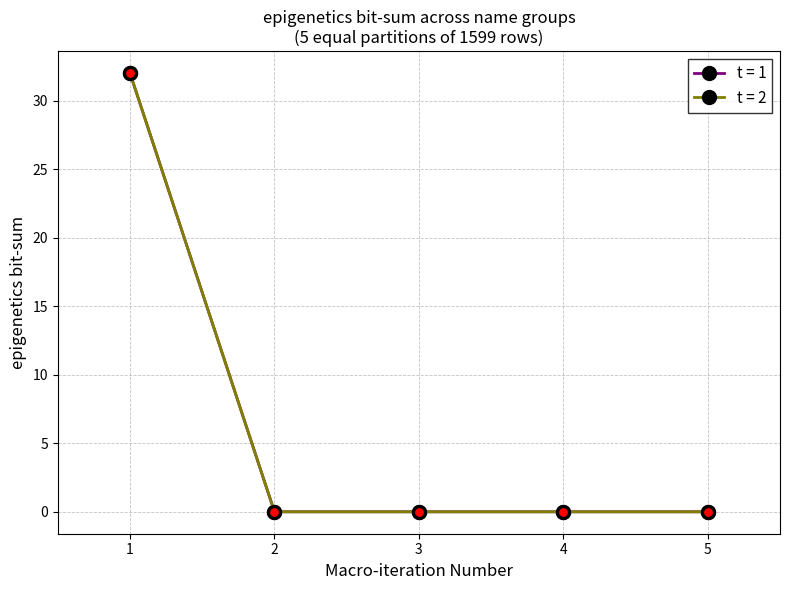

True or false: t = 2 and t = 1 intersect in this chart.

False